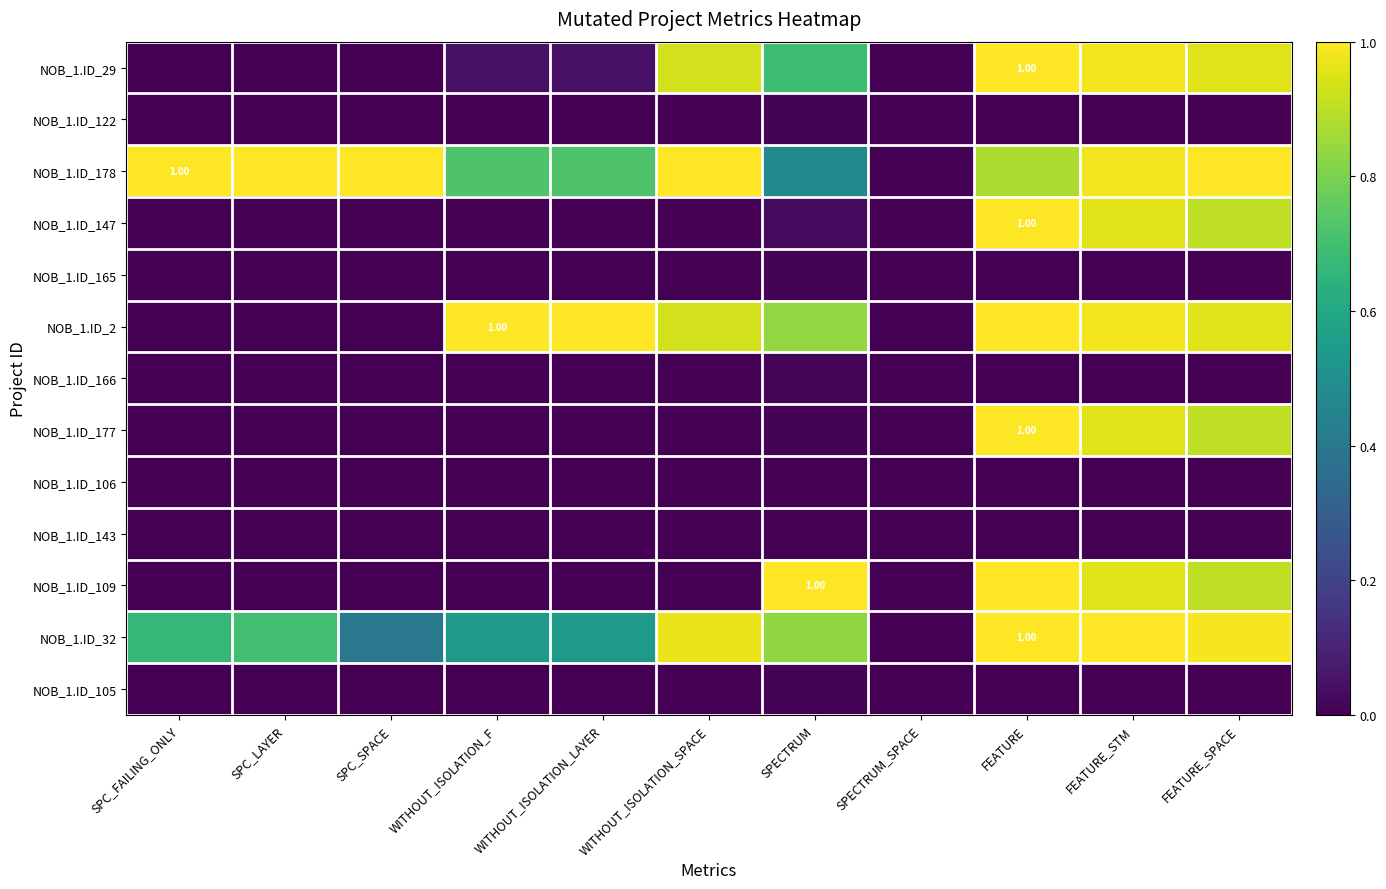

At which category is the sum across all series the highest?

FEATURE